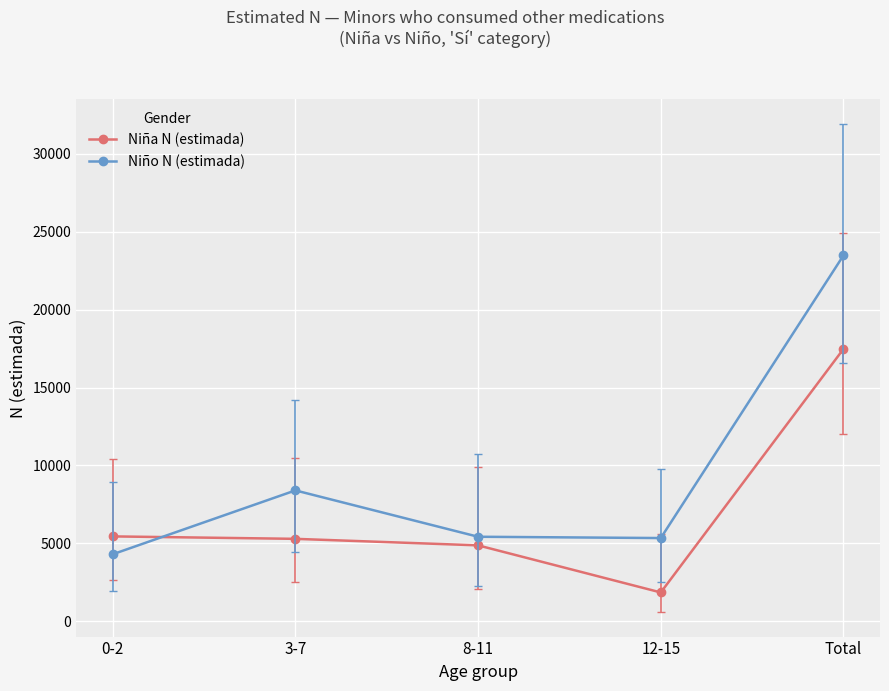

How many series are shown in this chart?

2